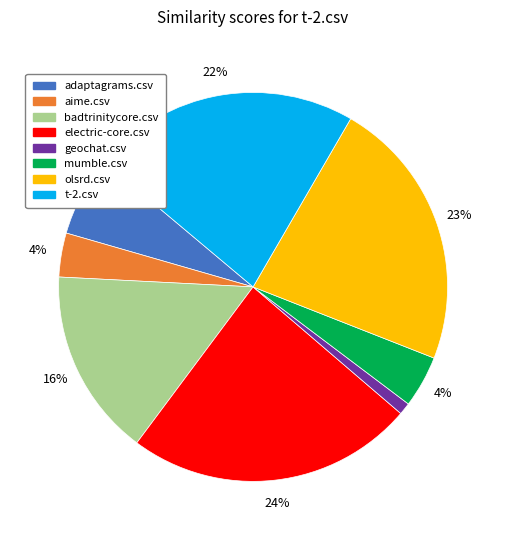

Does electric-core.csv account for over 50% of the chart?

No